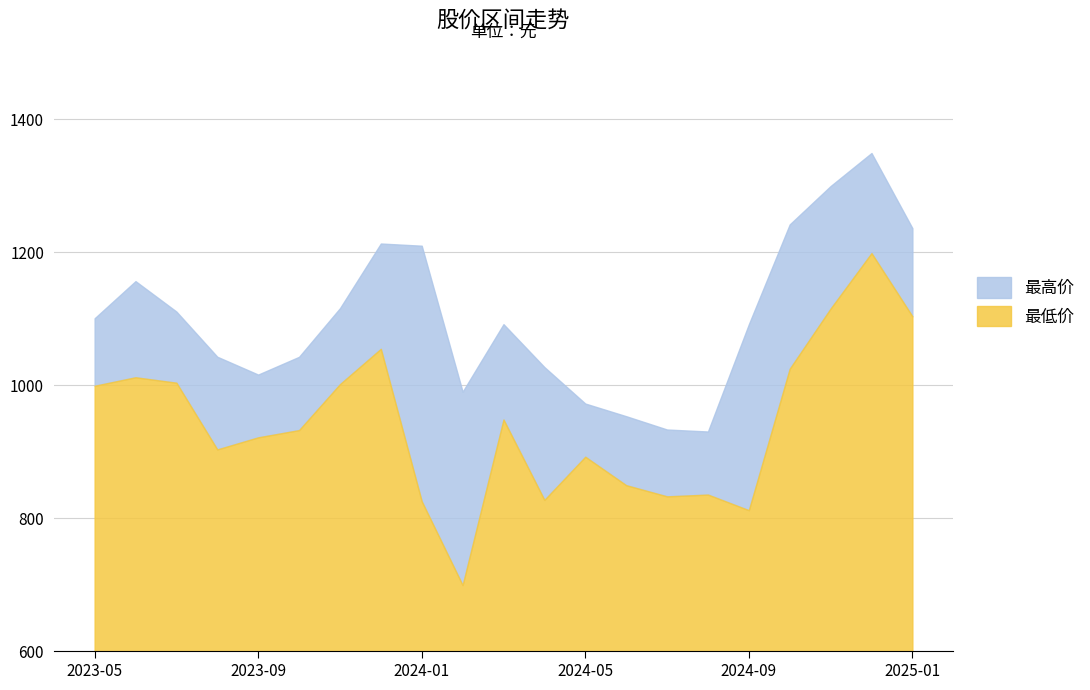

At which label does 最低 first exceed 932?

2023-05